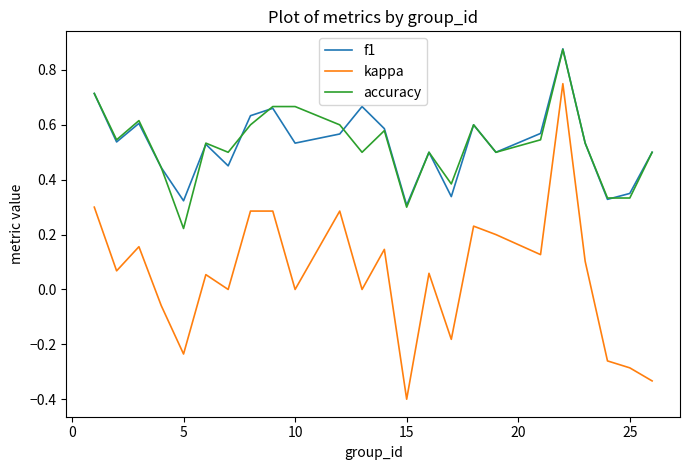

Which series has the largest range (max minus min)?

kappa